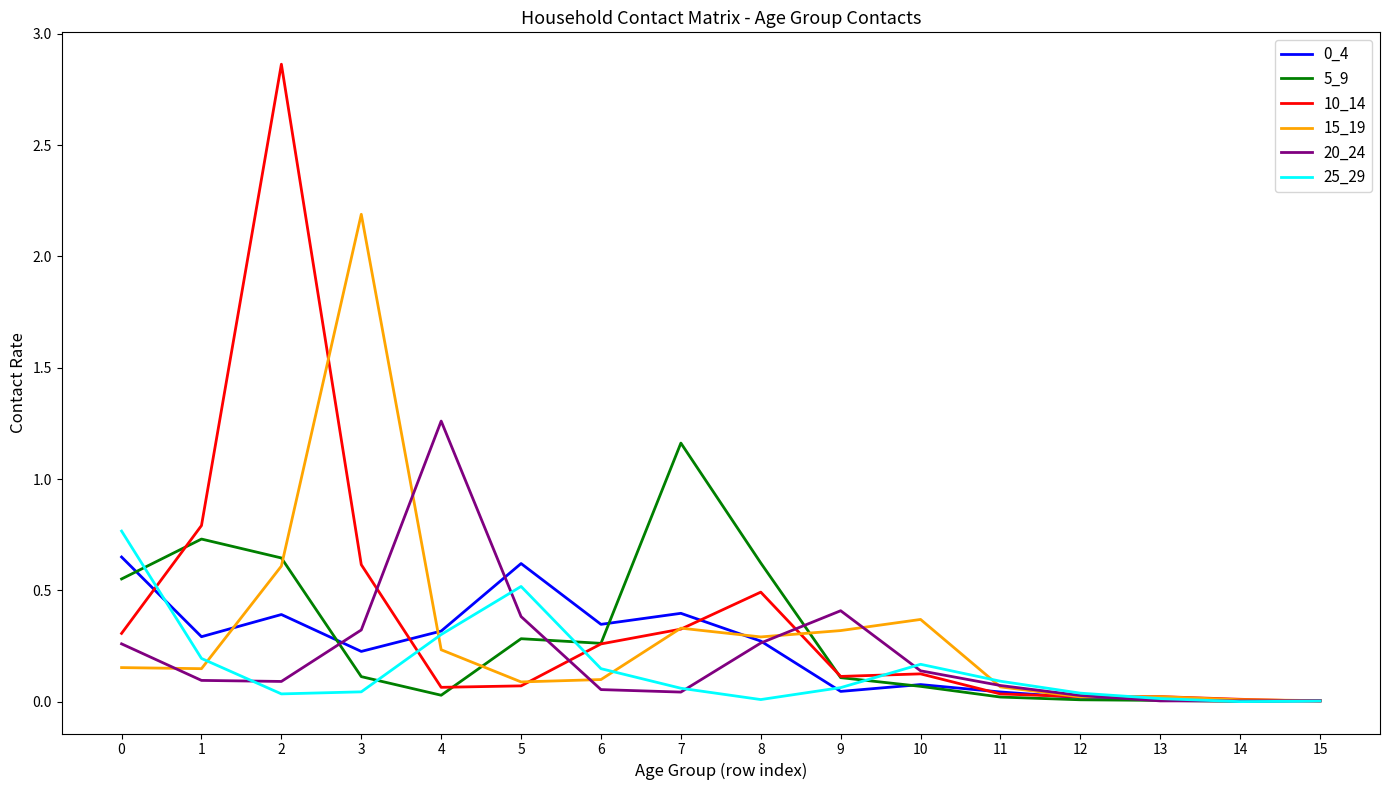

Which series has the widest spread of values?

10_14